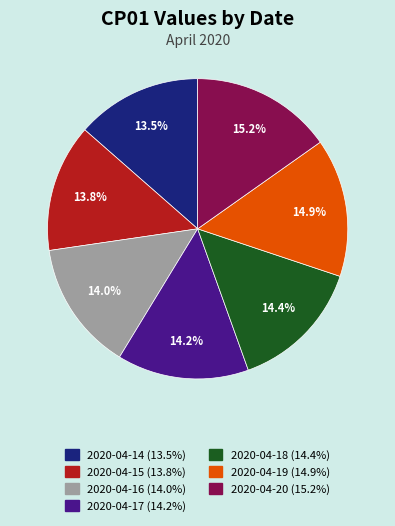

To the nearest percent, what portion does 2020-04-18 represent?

14%